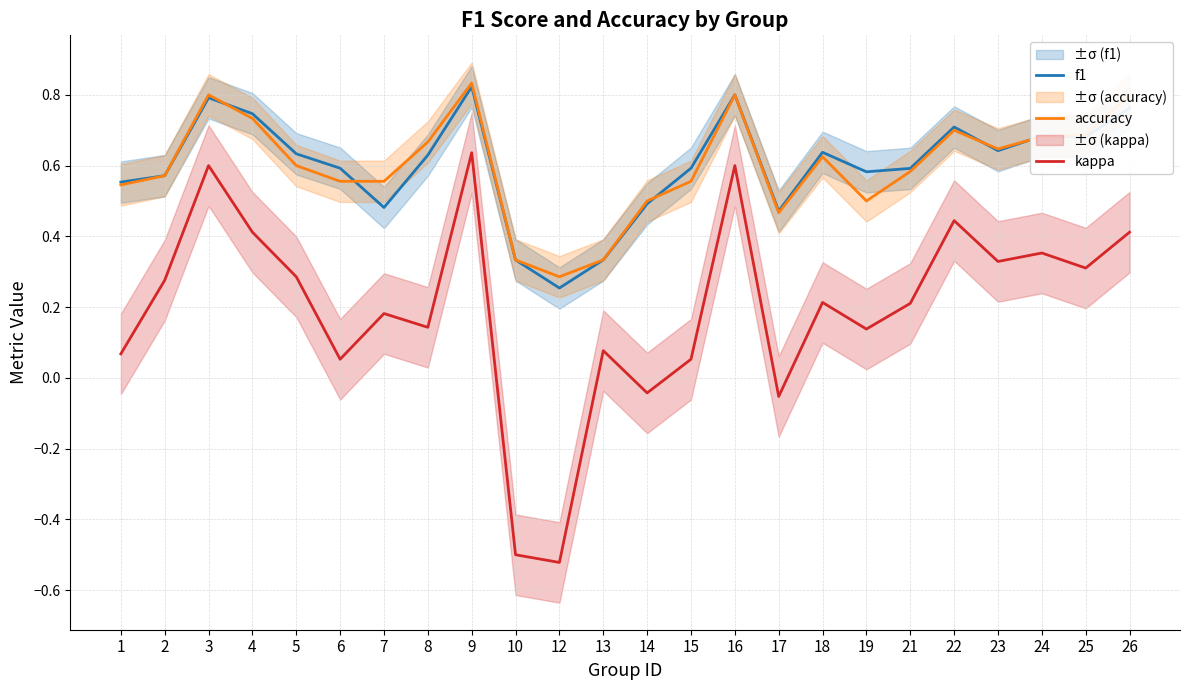

Reading right to left, list all the values displayed in this chart.

f1: 0.8	0.7	0.7	0.6	0.7	0.6	0.6	0.6	0.5	0.8	0.6	0.5	0.3	0.3	0.3	0.8	0.6	0.5	0.6	0.6	0.7	0.8	0.6	0.6
accuracy: 0.8	0.7	0.7	0.6	0.7	0.6	0.5	0.6	0.5	0.8	0.6	0.5	0.3	0.3	0.3	0.8	0.7	0.6	0.6	0.6	0.7	0.8	0.6	0.5
kappa: 0.4	0.3	0.4	0.3	0.4	0.2	0.1	0.2	-0.1	0.6	0.1	-0.0	0.1	-0.5	-0.5	0.6	0.1	0.2	0.1	0.3	0.4	0.6	0.3	0.1